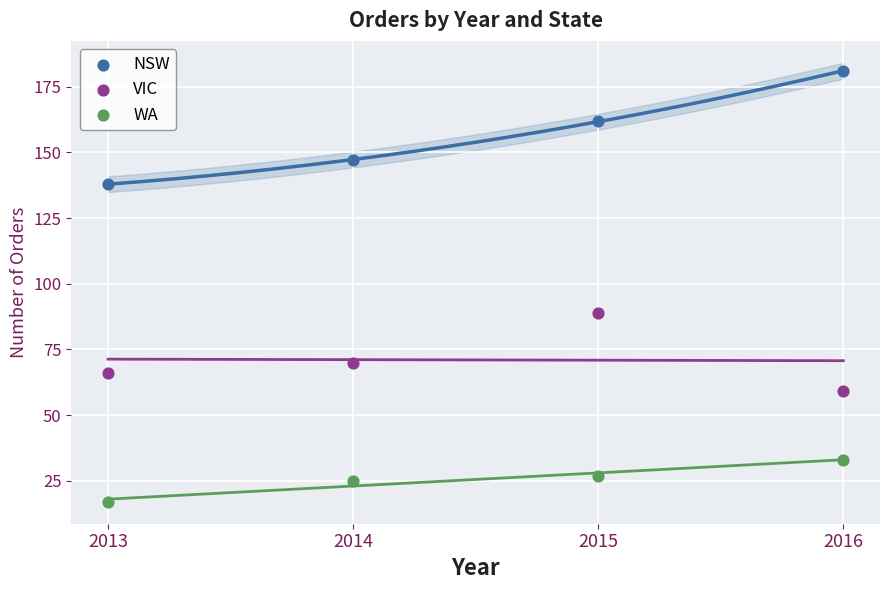

Which series reaches the minimum Y coordinate?

WA